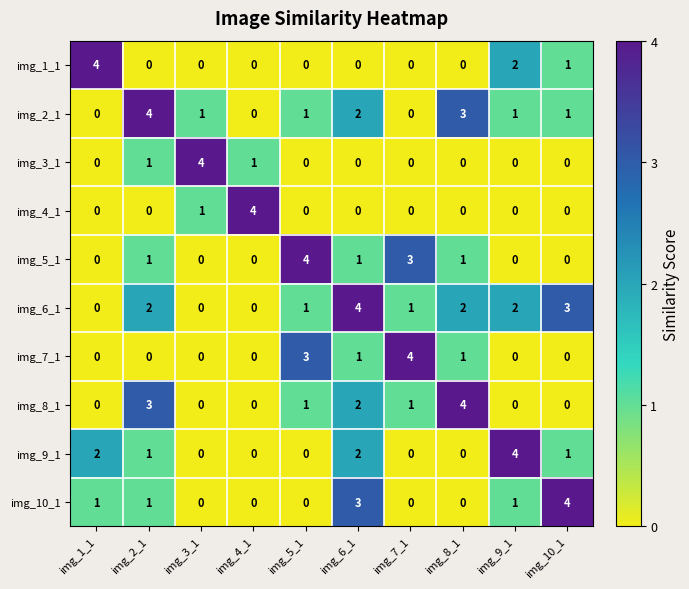

True or false: img_1_1 has a value of 2 at img_9_1.

True